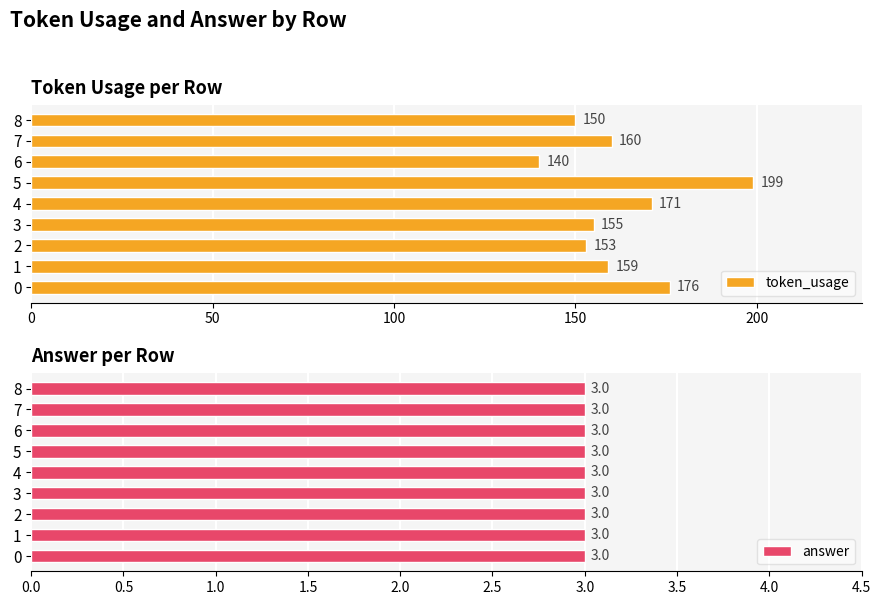

What is the approximate value of token_usage at 8, to the nearest 5?

150